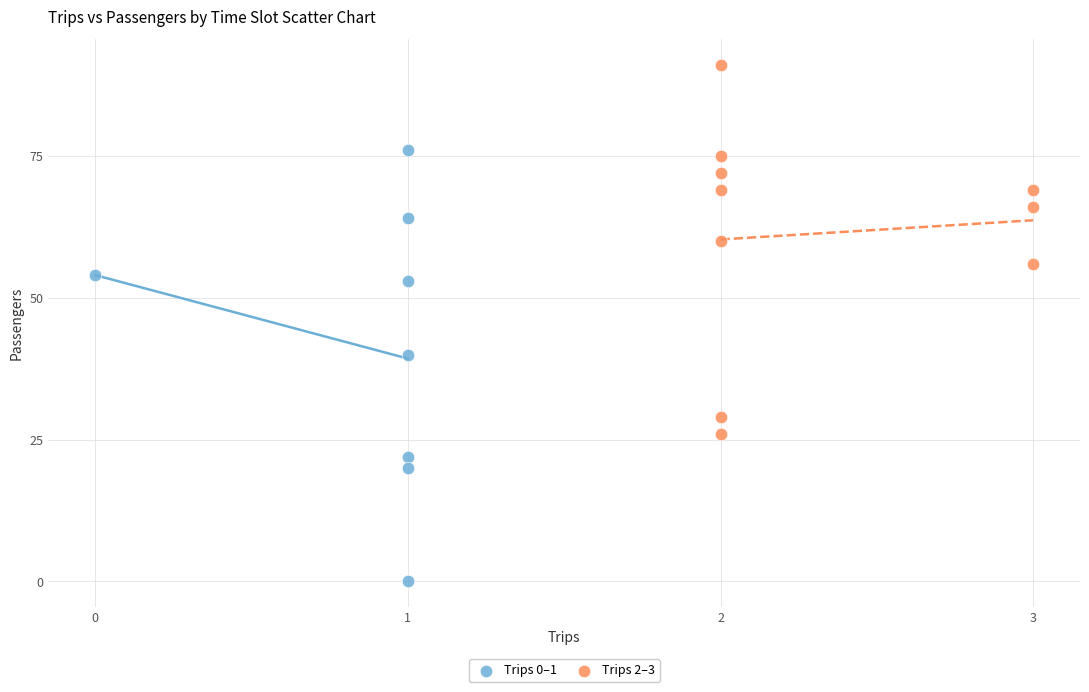

Which series contains the lowest Y value?

Trips 0–1